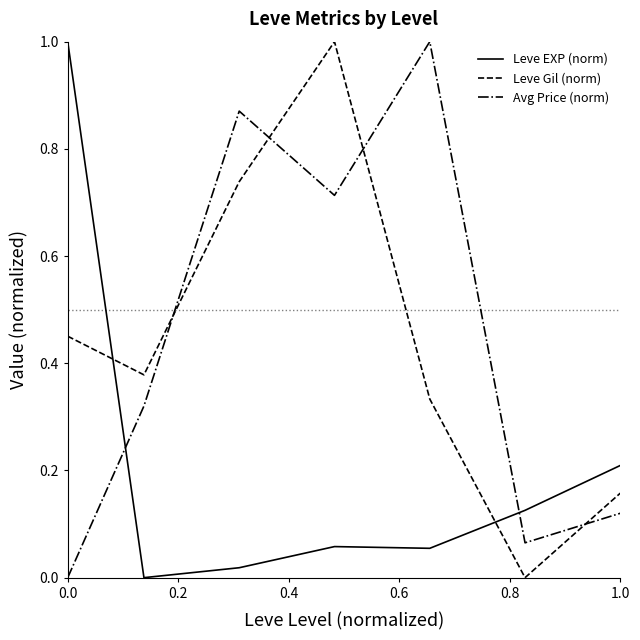

After their last crossing, which series has the higher values: Leve Gil (norm) or Avg Price (norm)?

Leve Gil (norm)